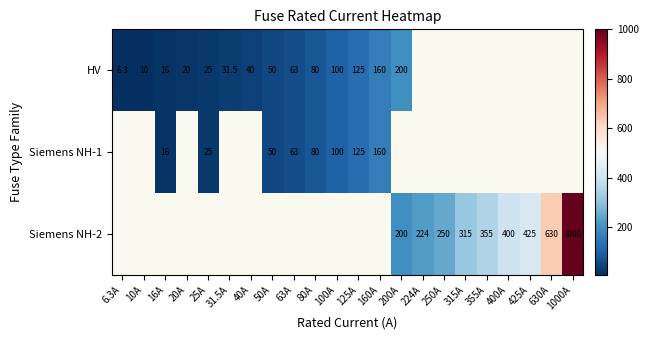

What is the difference between the Siemens NH-2 values at 200A and 315A?

115.0